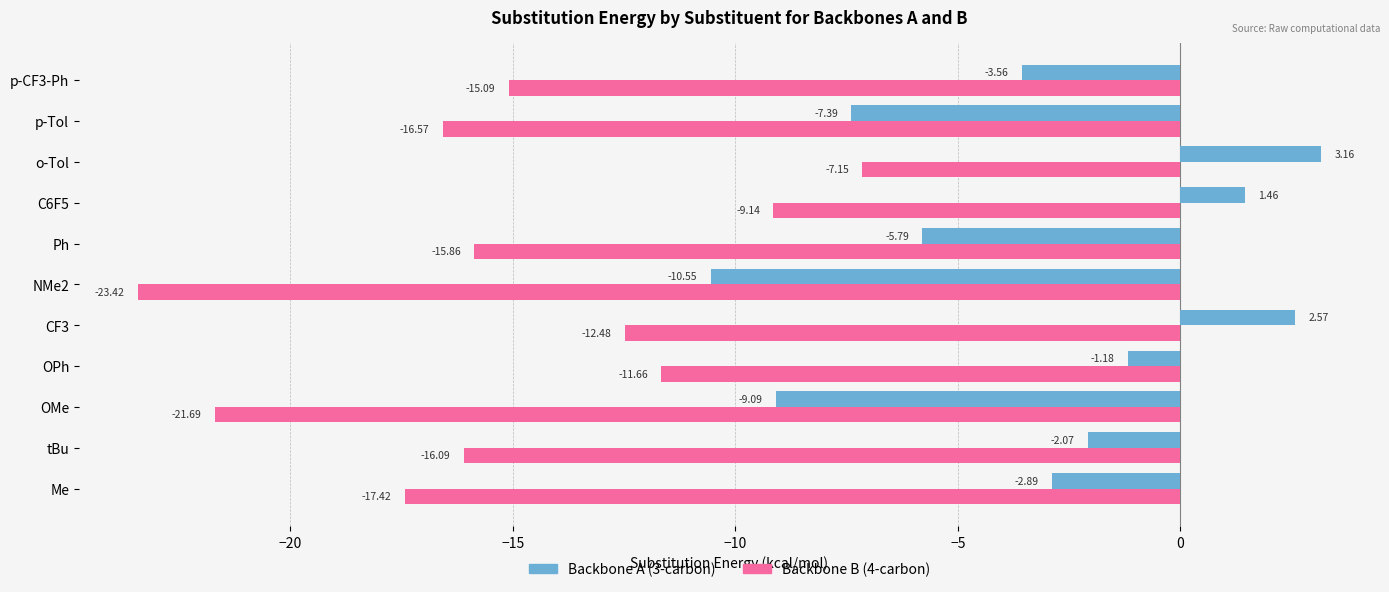

Where is Backbone A (3-carbon) nearest to the value -3?

Me